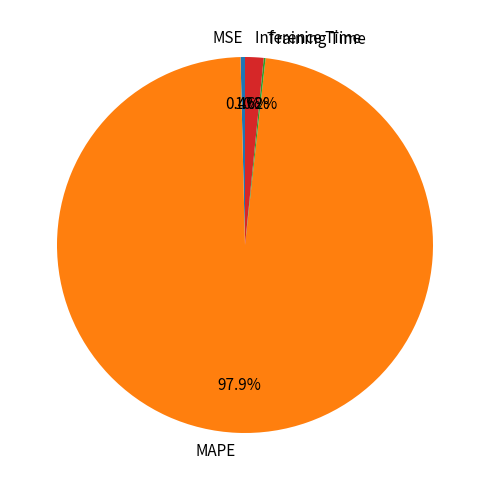

What is the largest slice in the pie chart?

MAPE